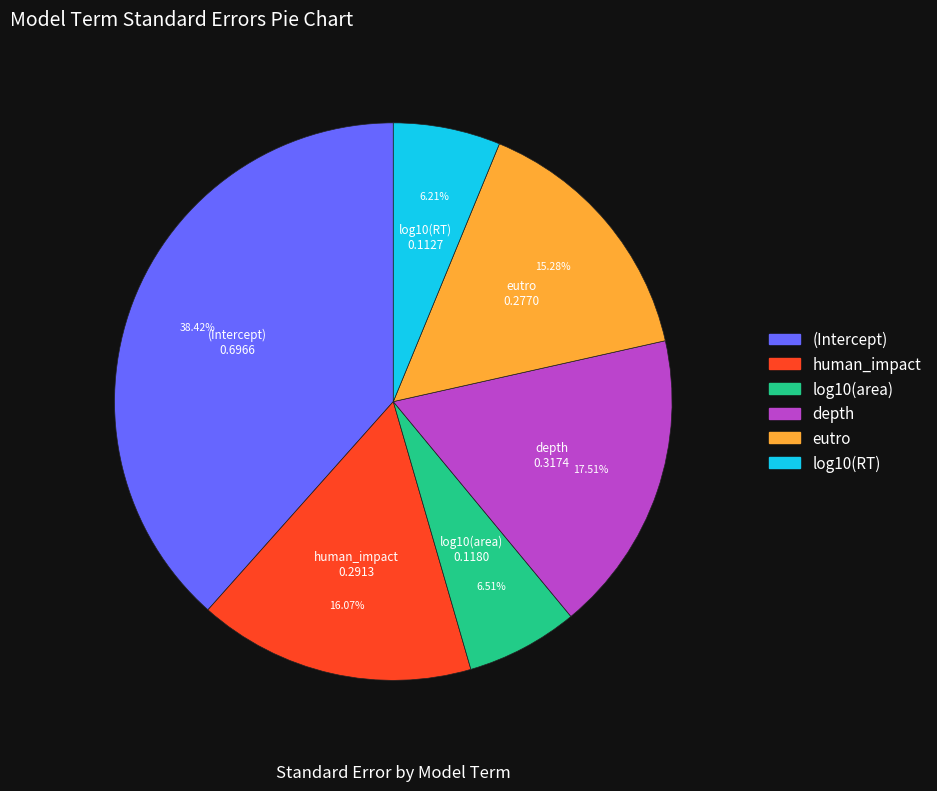

Which slice is the largest?

(Intercept)